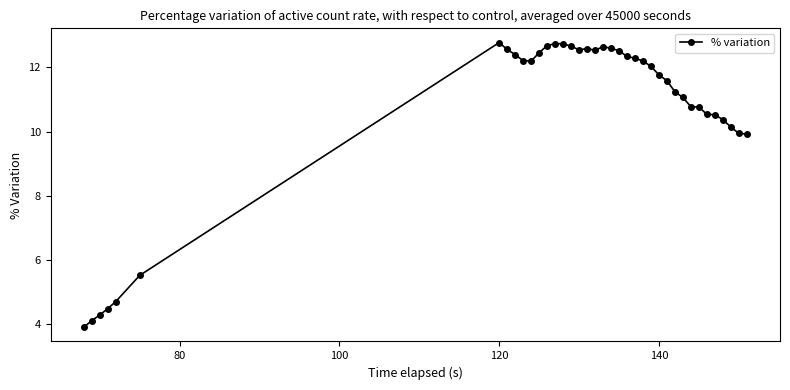

What is the value of the 7th point from the left?

12.8